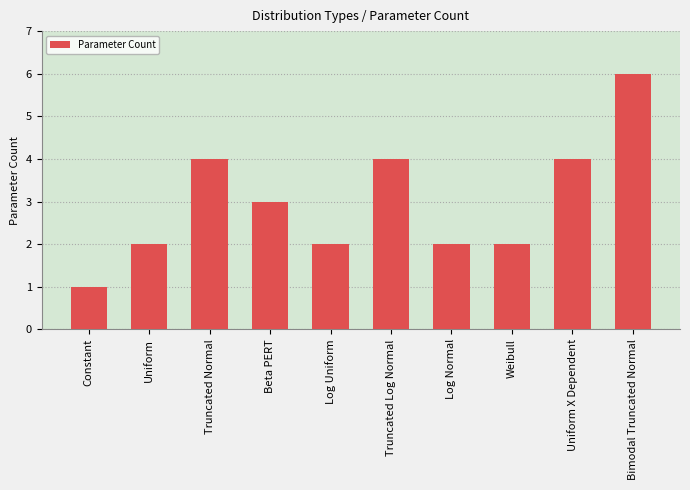

Approximately how many times larger is the value at Truncated Normal compared to Beta PERT?

1.3